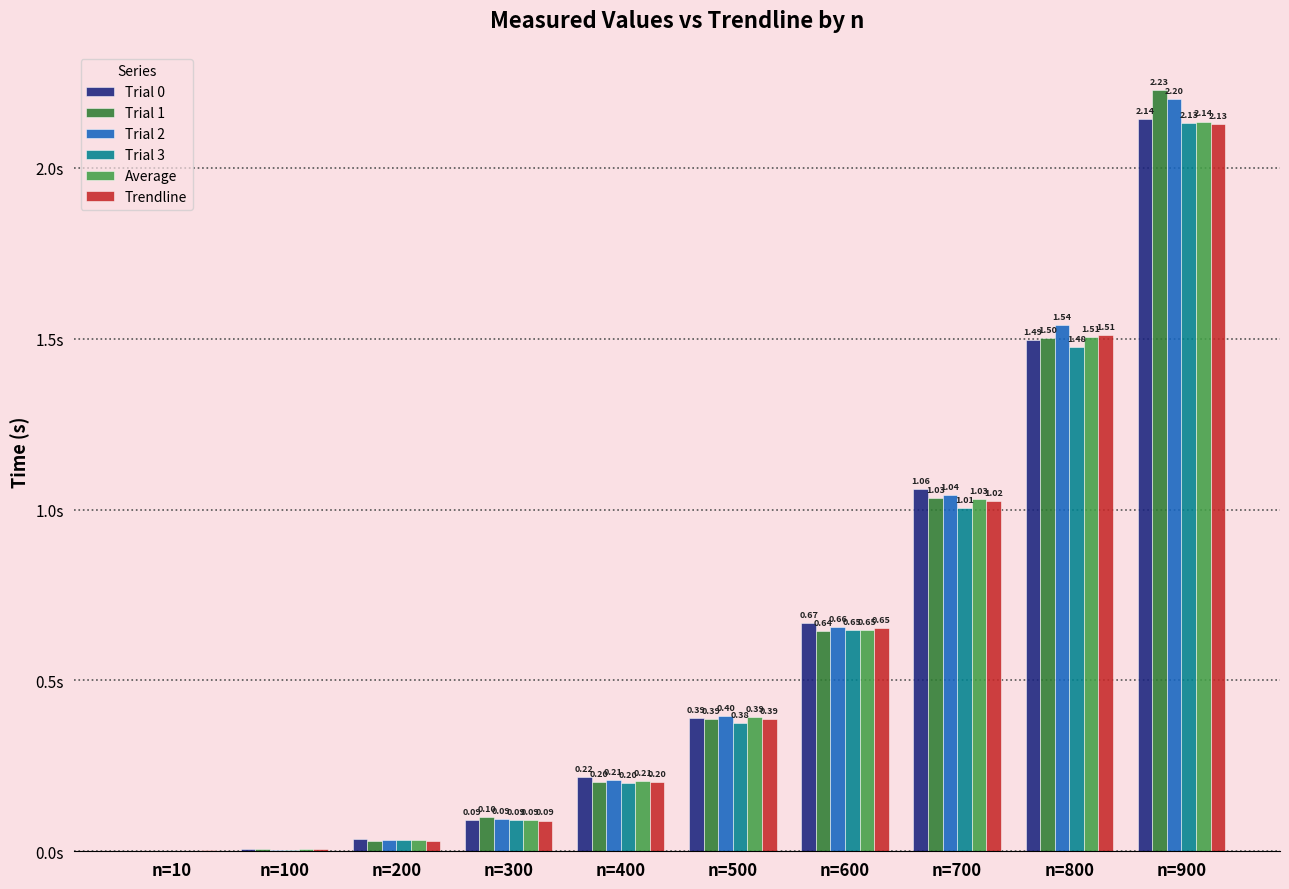

Which series has the largest total across all categories?

Trial 2